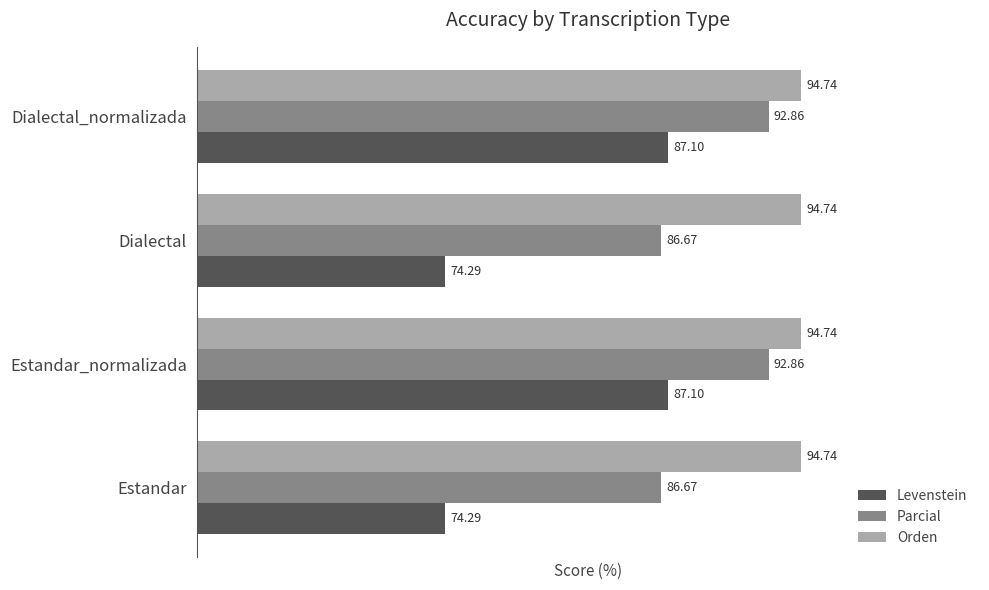

At how many categories does at least one series exceed 76?

4